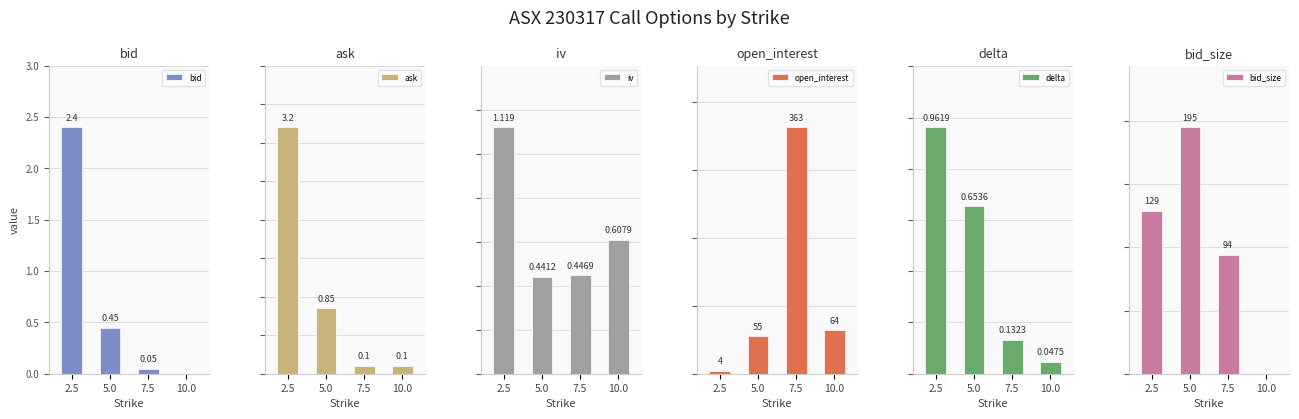

Which series changed the most between 2.5 and 7.5?

open_interest